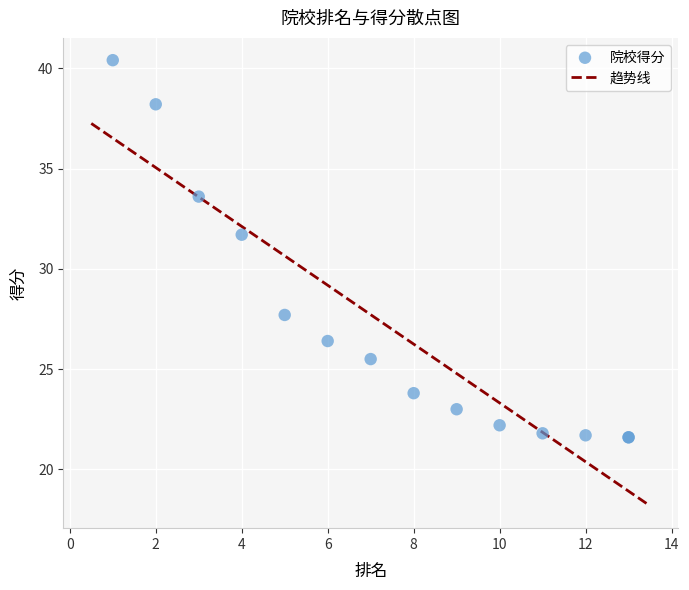

What Y value in the scatter plot is closest to 31?

31.7